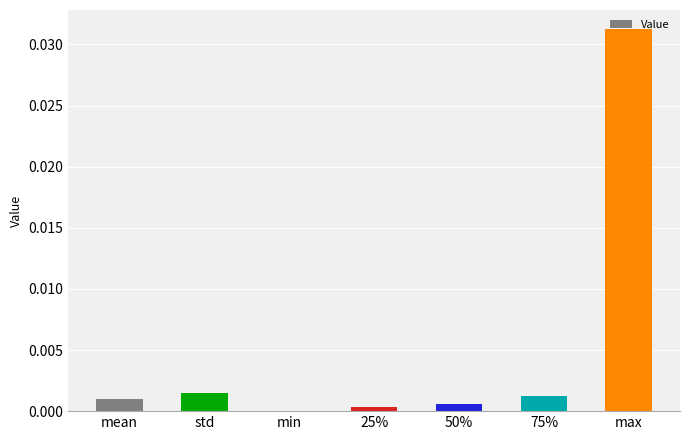

Is it true that the value at max is 0.0?

True